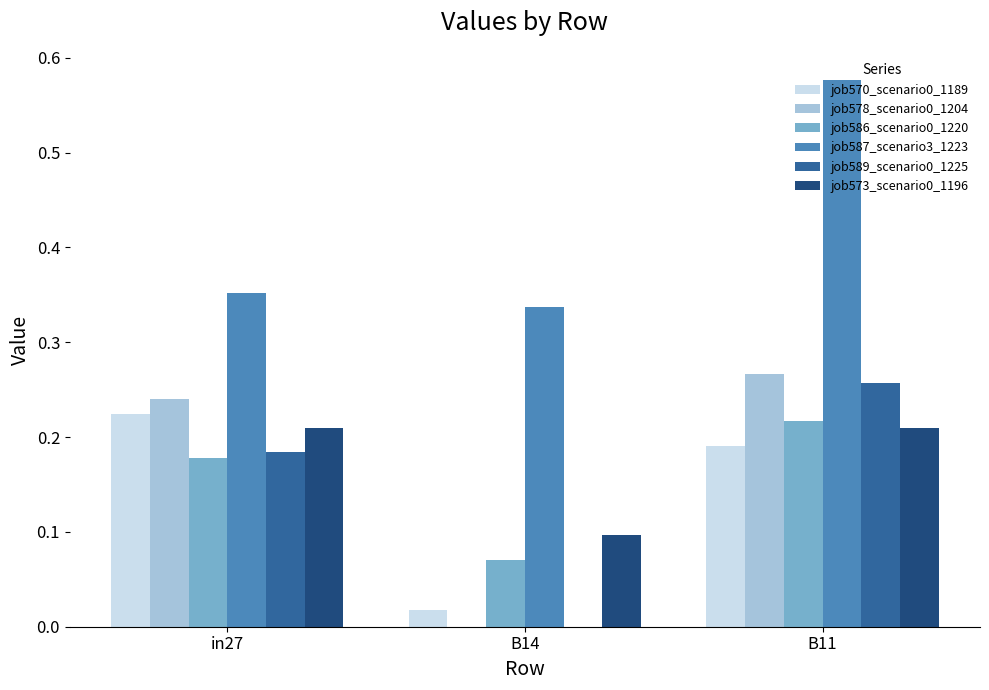

What is the sum of all job573_scenario0_1196 values?

0.5